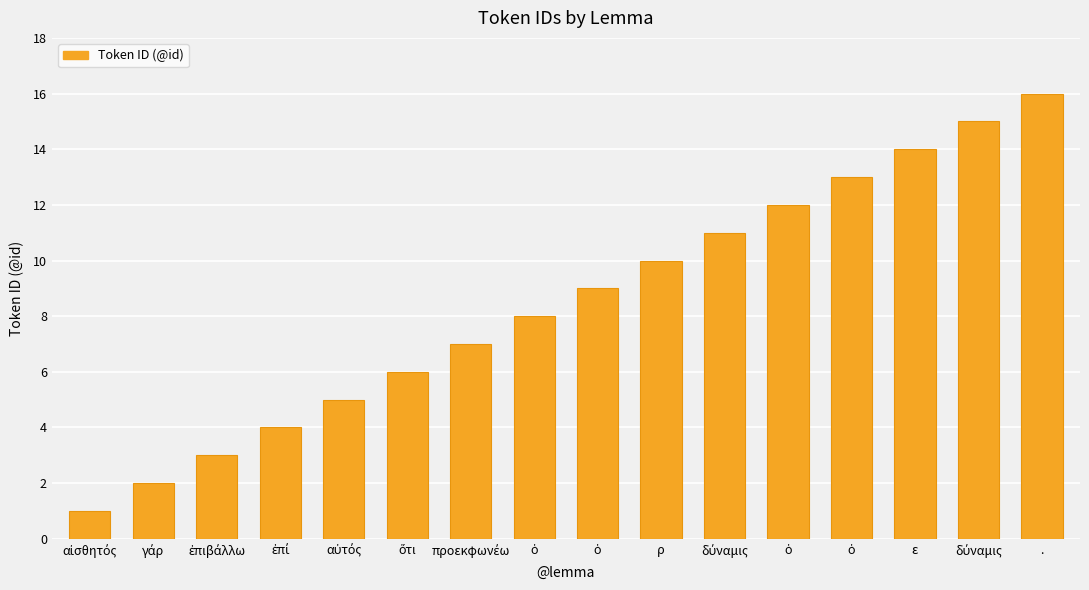

Reading right to left, what are all the values shown in this chart?

16	15	14	13	12	11	10	9	8	7	6	5	4	3	2	1